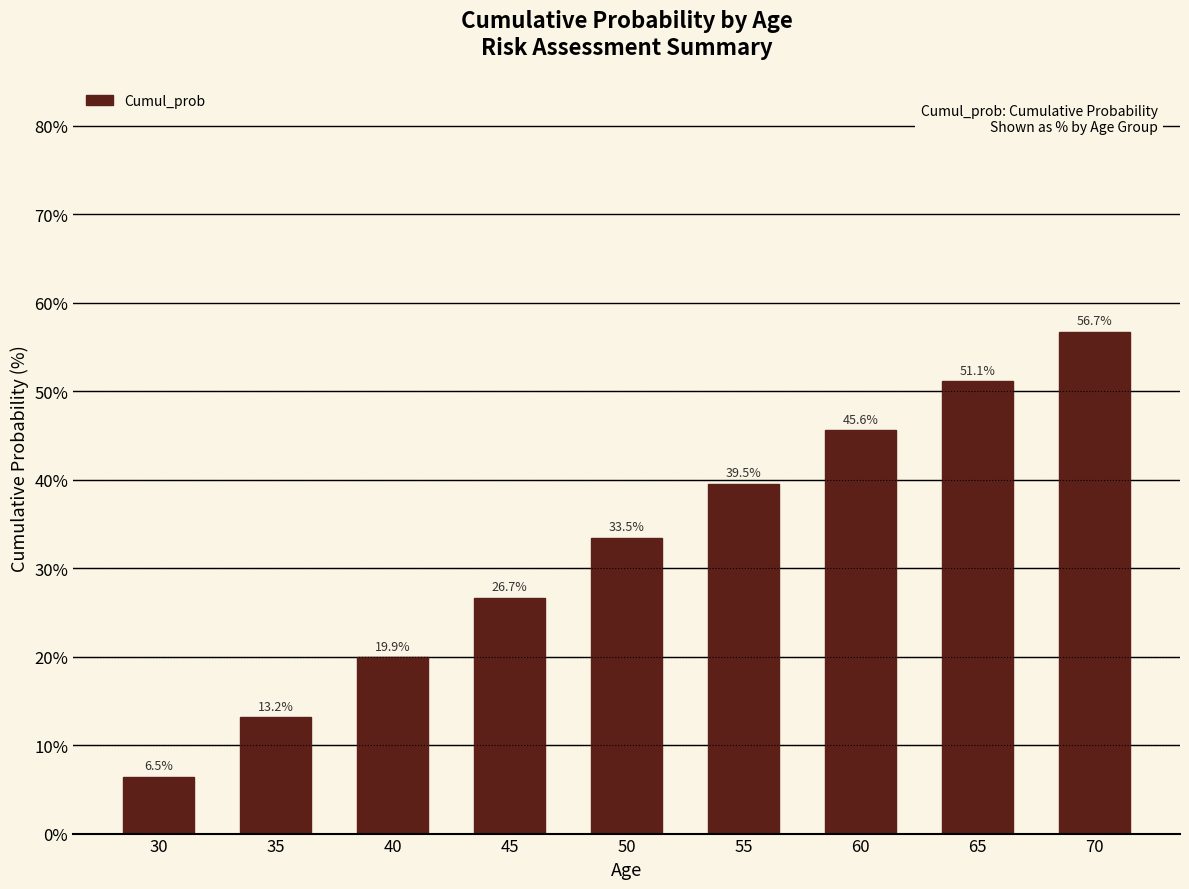

How many data points are above 33?

5